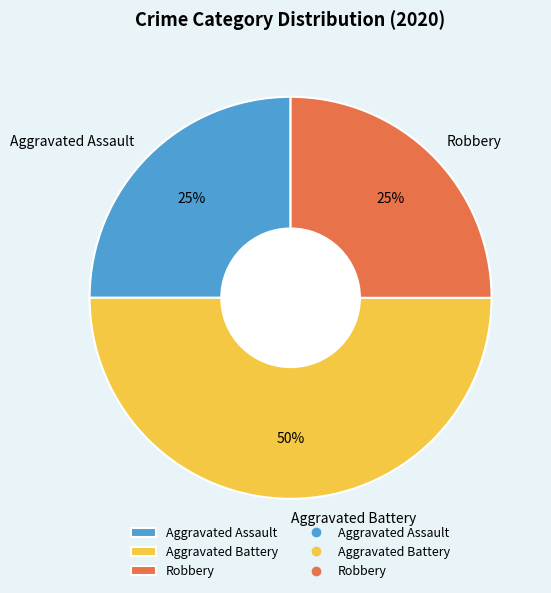

True or false: Aggravated Assault accounts for 25% of the total.

True